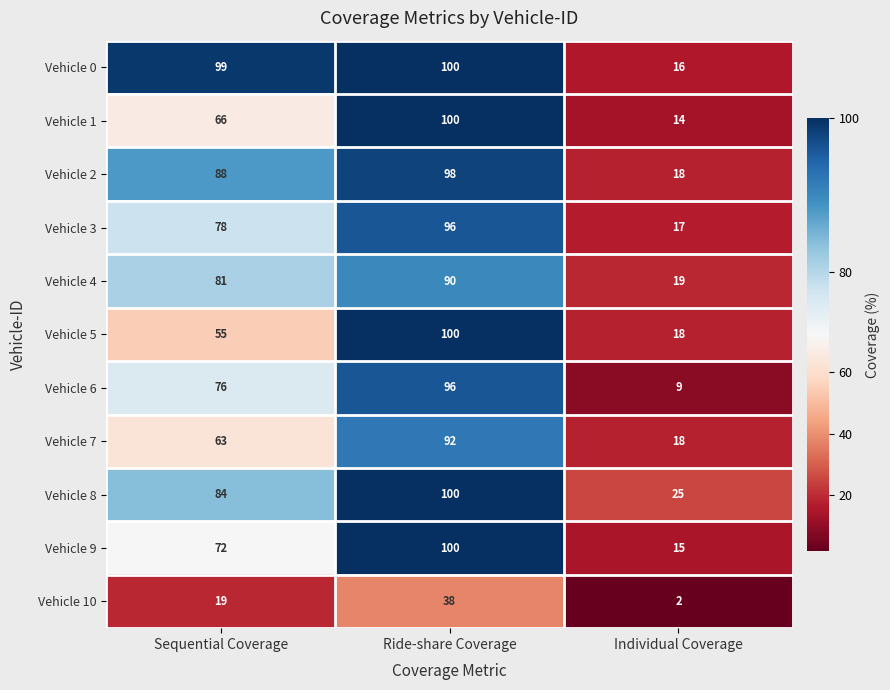

What is the difference between the Vehicle 7 values at Ride-share Coverage and Sequential Coverage?

29